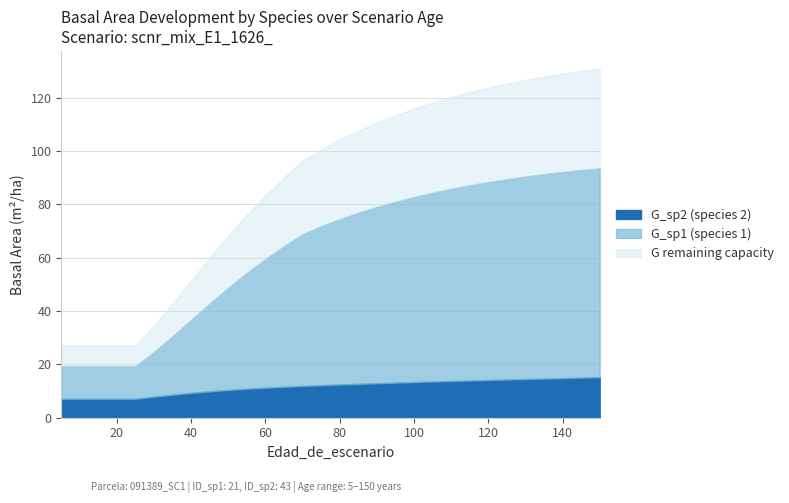

What is the sum of all G_sp2 values?

348.9